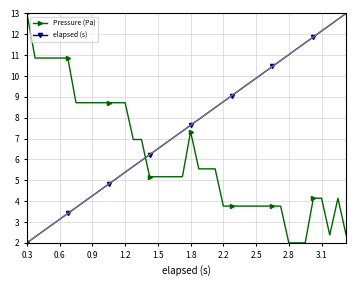

List the series in order of their overall mean, highest first.

elapsed (s), Pressure (Pa)